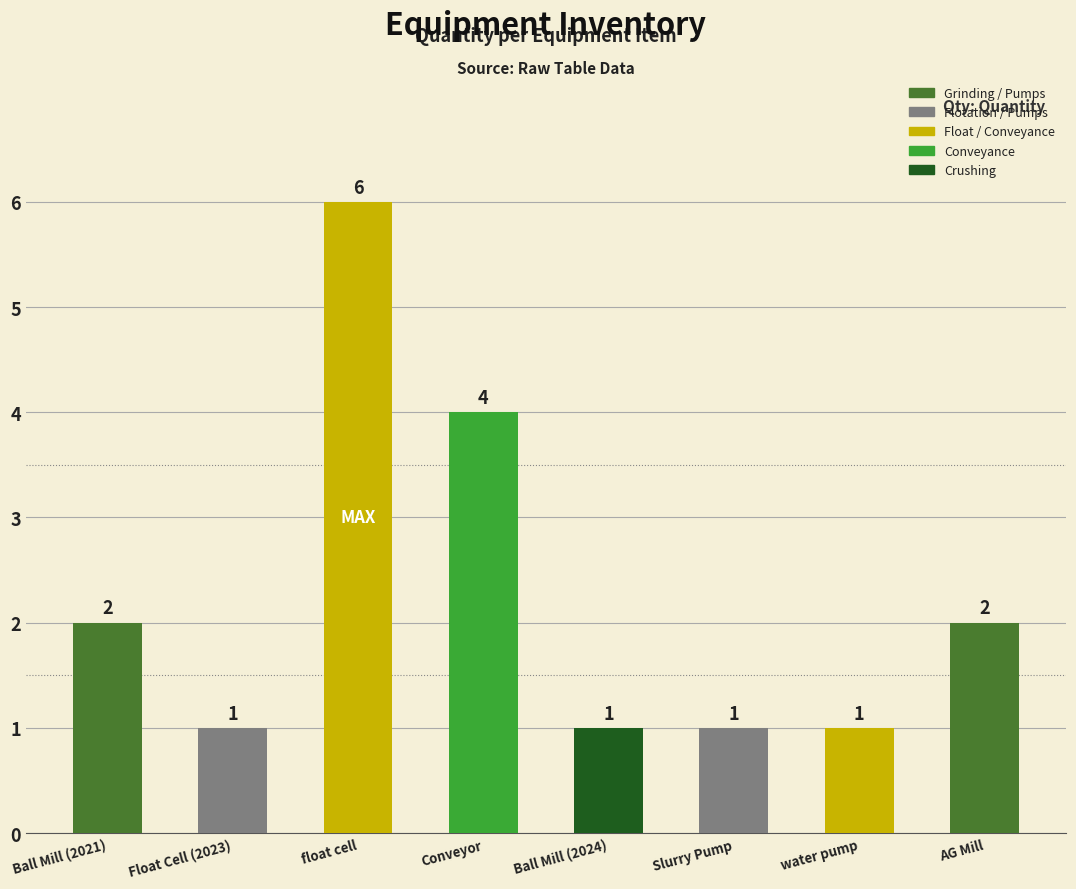

What is the label of the 2nd bar from the right?

water pump